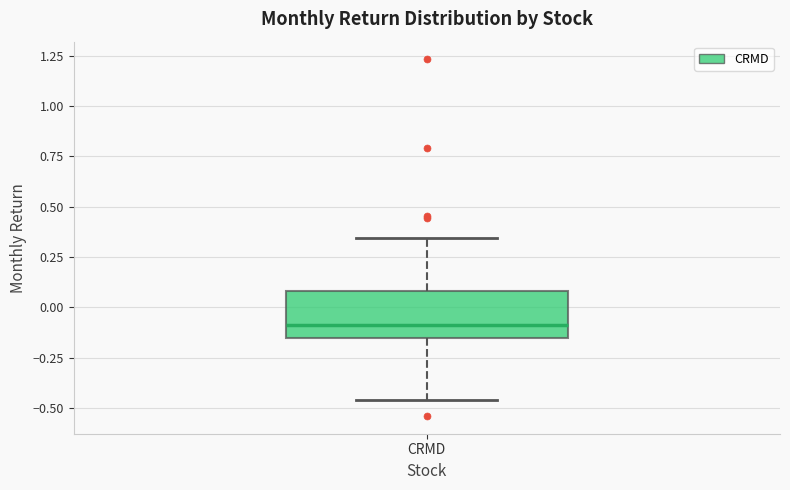

Transcribe this box plot: give where the median line is, the range the box spans, and where the two whiskers end, as read against the y-axis. The values are not printed on the chart, so give them approximately, as read against the axis.

median -0.10, box -0.15 to 0.10, whiskers -0.45 to 0.35